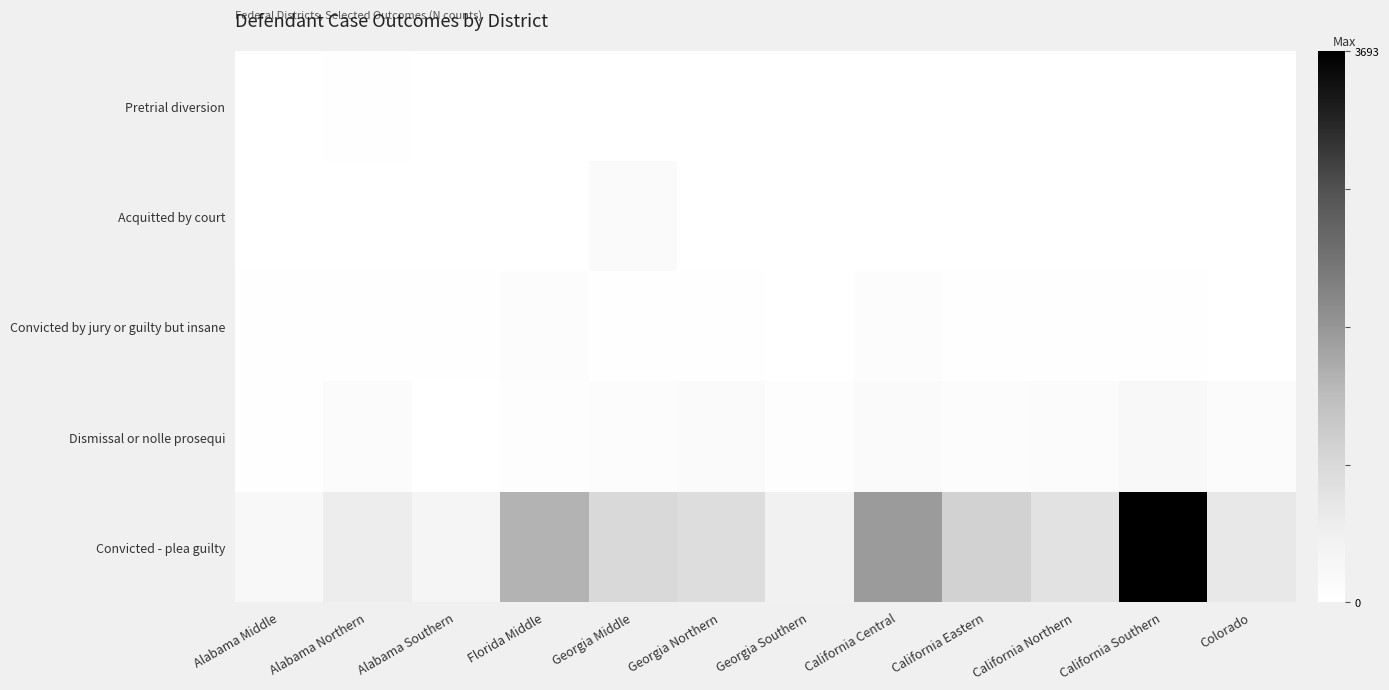

What is the difference between the highest and lowest values at Alabama Middle?

202